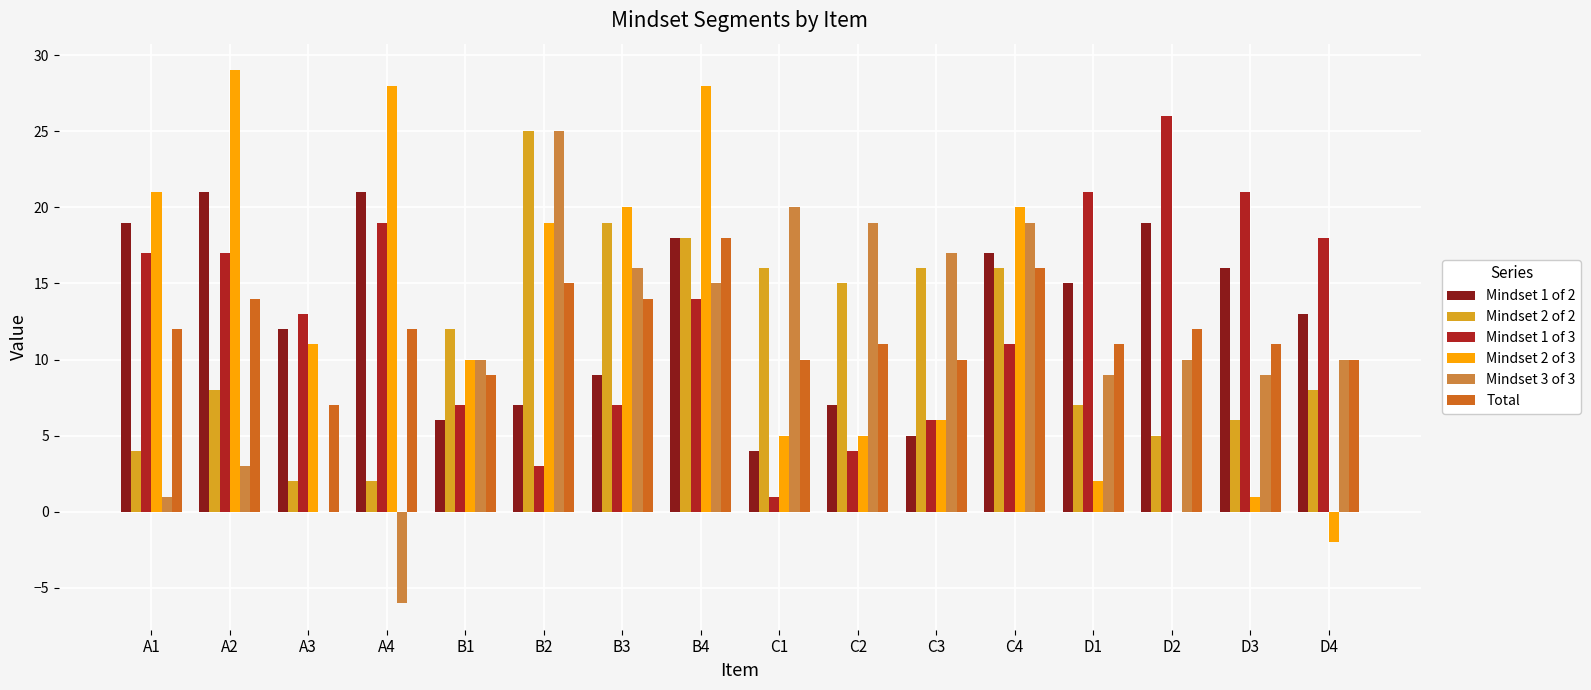

The value of Total at D4 is 15. True or false?

False